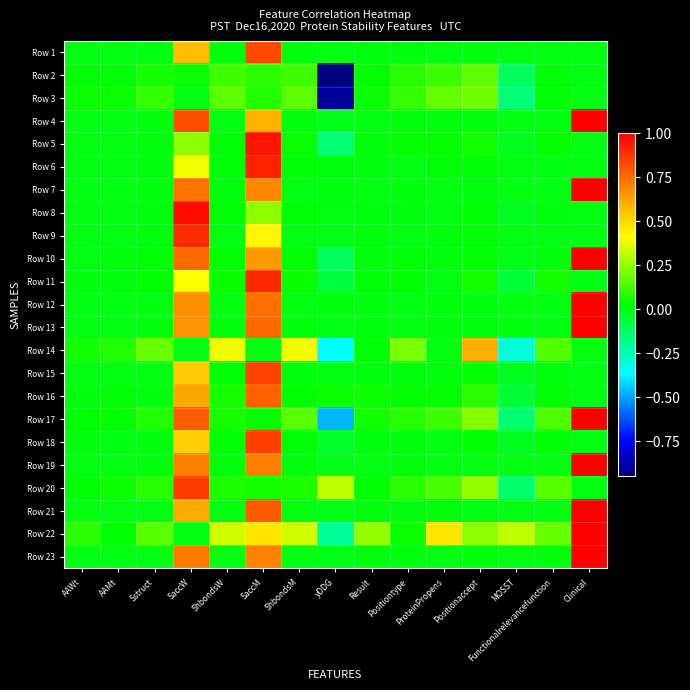

What is the greatest value displayed?

1.0